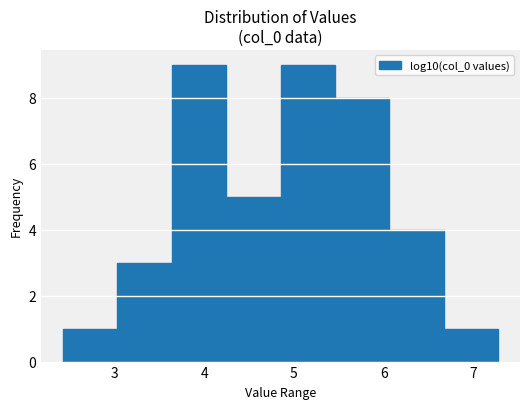

Reading left to right, transcribe this chart: for each bar, give the range it covers on the x-axis and its height. Neither the bar edges nor the heights are printed on the chart, so give them approximately, as read against the axes.

2.4 to 3.0: 1
3.0 to 3.6: 3
3.6 to 4.2: 9
4.2 to 4.9: 5
4.9 to 5.5: 9
5.5 to 6.1: 8
6.1 to 6.7: 4
6.7 to 7.3: 1